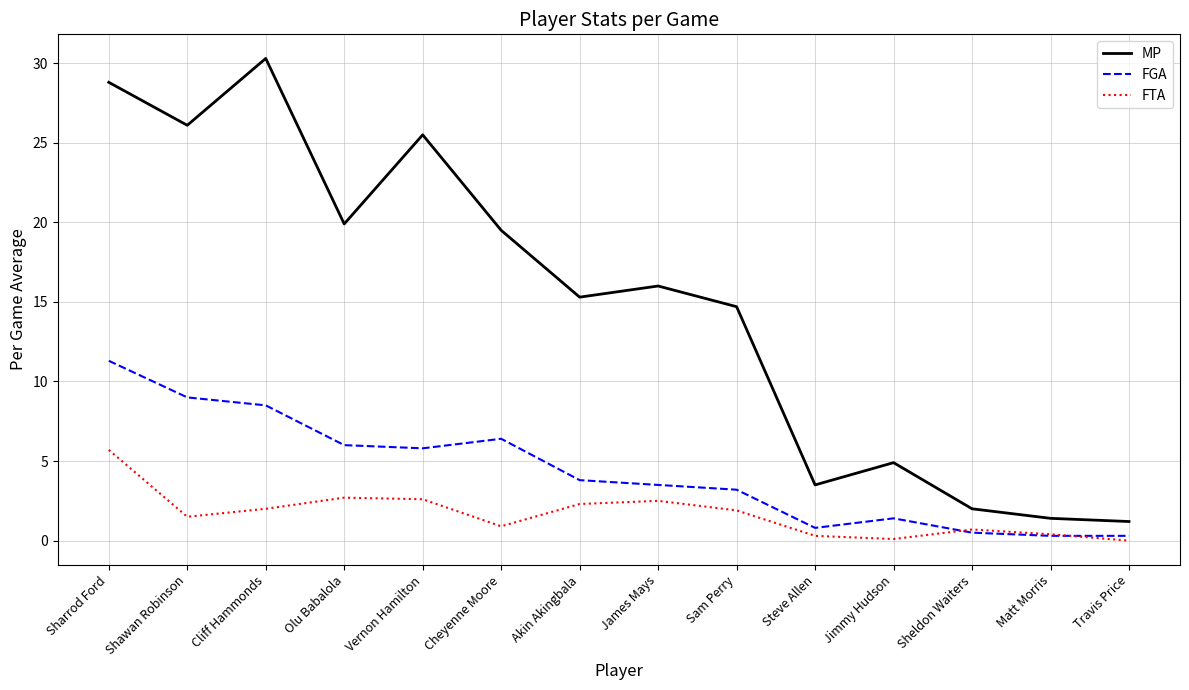

True or false: MP and FTA cross at least once.

False